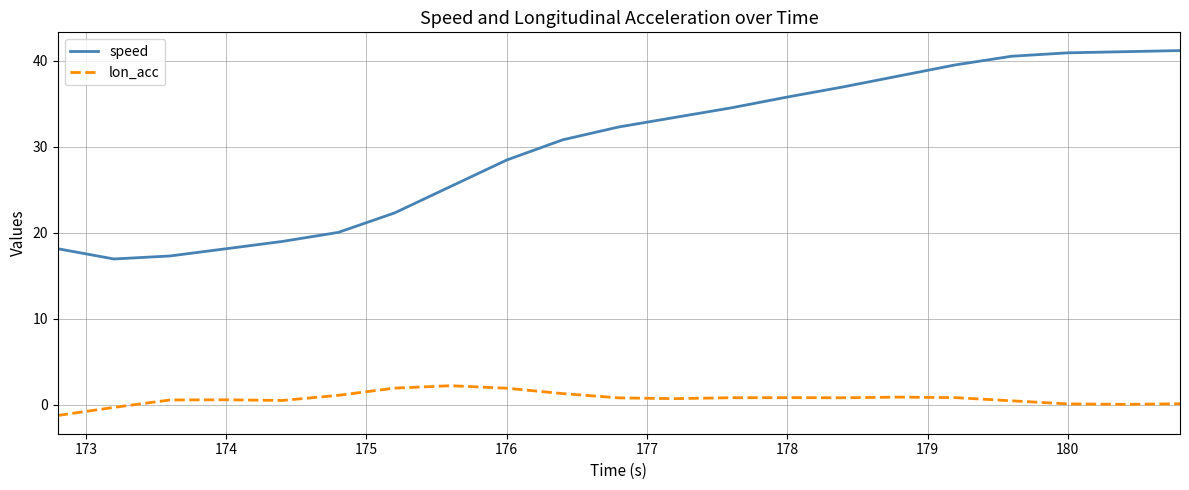

Which series has the widest spread of values?

speed